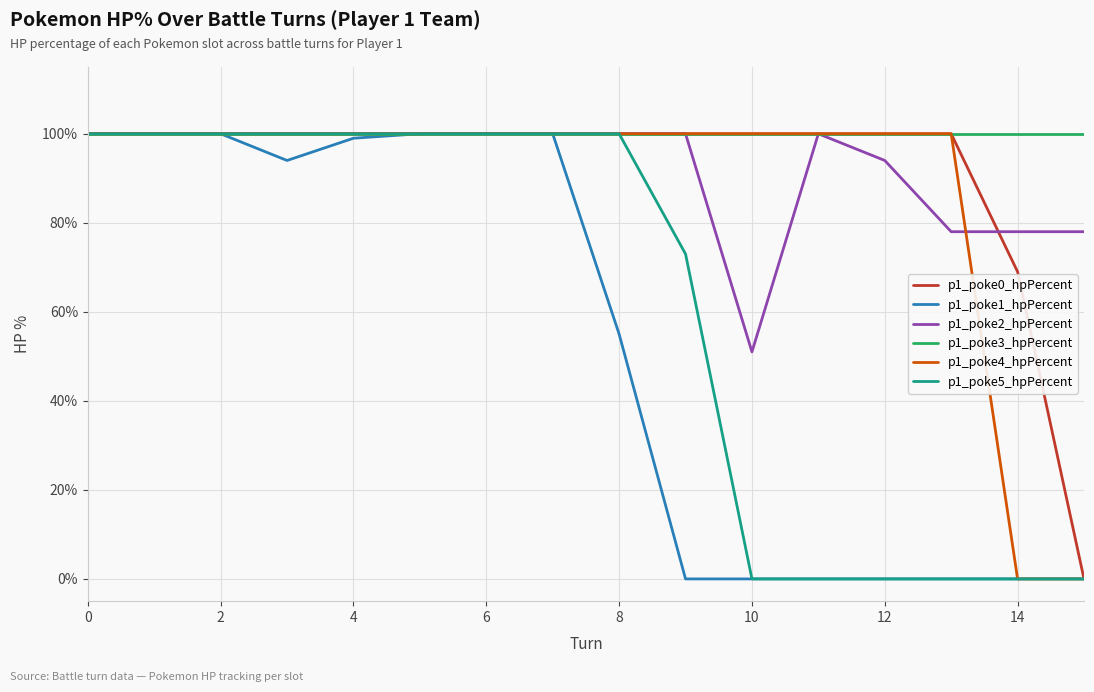

What is the maximum value shown in the chart?

100